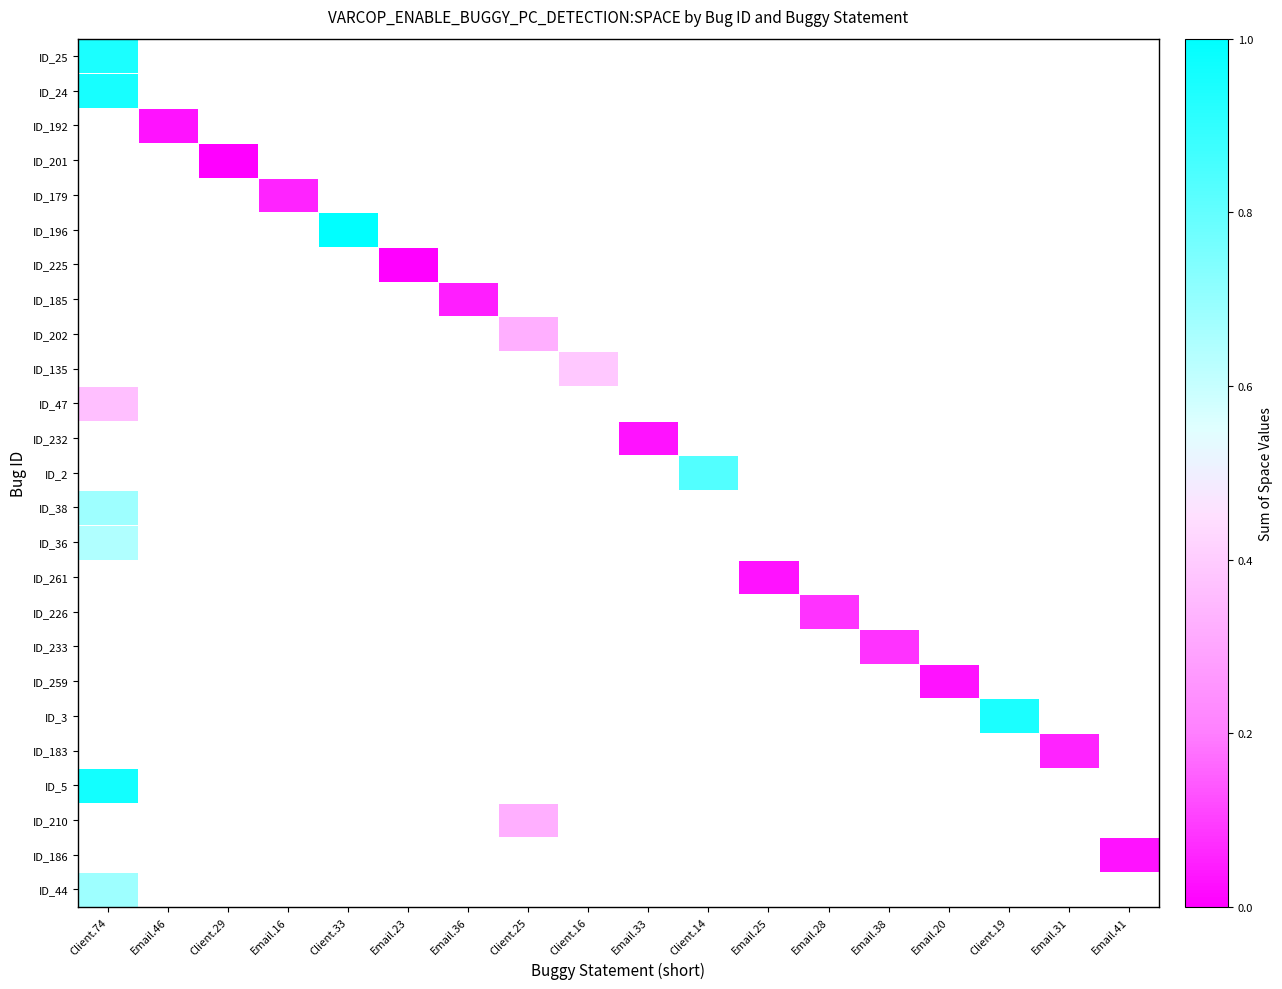

What is the greatest value displayed?

1.0